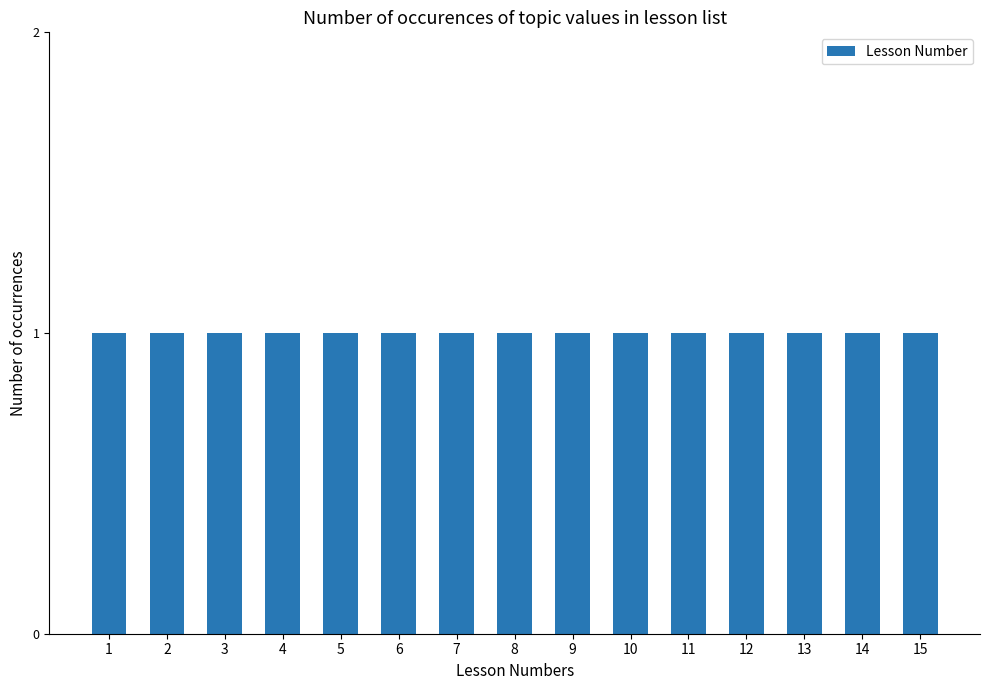

How many data points are less than 8?

7